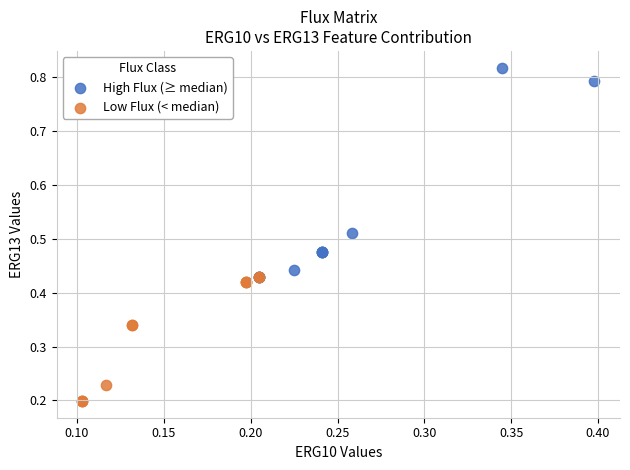

What are all the series names shown in the legend?

High Flux (≥ median), Low Flux (< median)